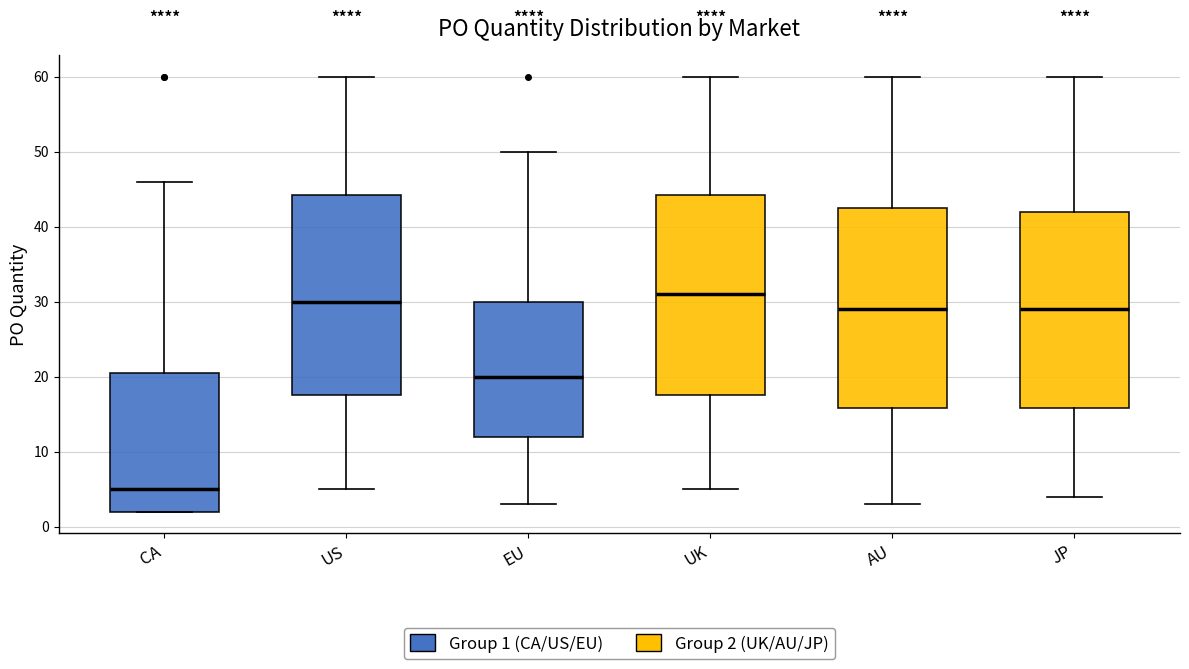

Reading left to right, transcribe this box plot: for each box, give where its median line is, the range the box spans, and where its two whiskers end, as read against the y-axis. The values are not printed on the chart, so give them approximately, as read against the axis.

CA: median 5, box 2 to 21, whiskers 2 to 46
US: median 30, box 18 to 44, whiskers 5 to 60
EU: median 20, box 12 to 30, whiskers 3 to 50
UK: median 31, box 18 to 44, whiskers 5 to 60
AU: median 29, box 16 to 43, whiskers 3 to 60
JP: median 29, box 16 to 42, whiskers 4 to 60